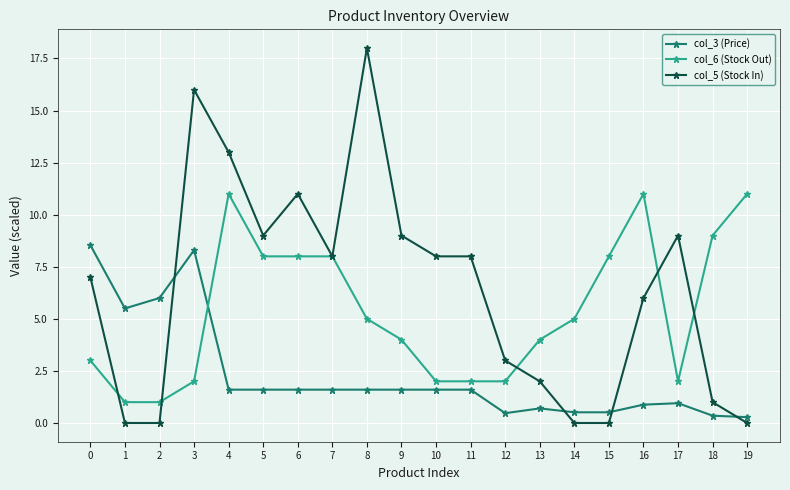

What is the total value across all series at 4?

25.6